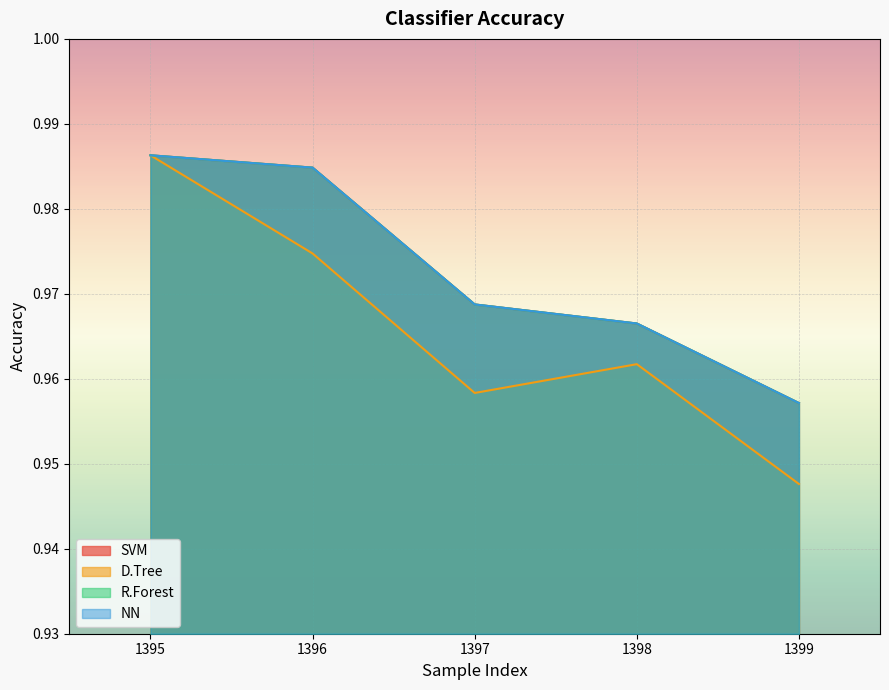

Is it true that D.Tree equals 1.3 at 1398?

False